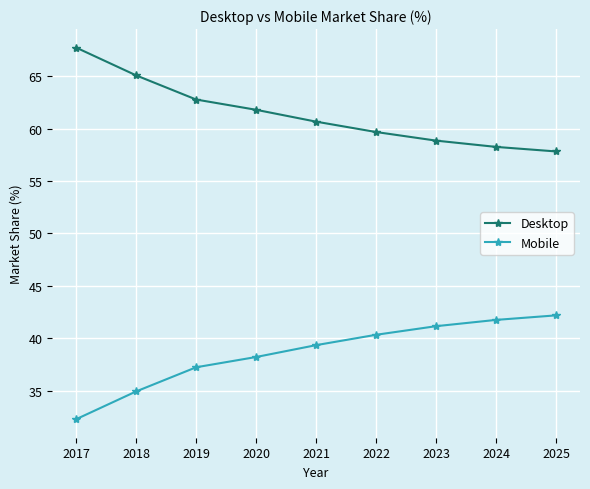

What is the difference between the highest and lowest values at 2019?

25.6